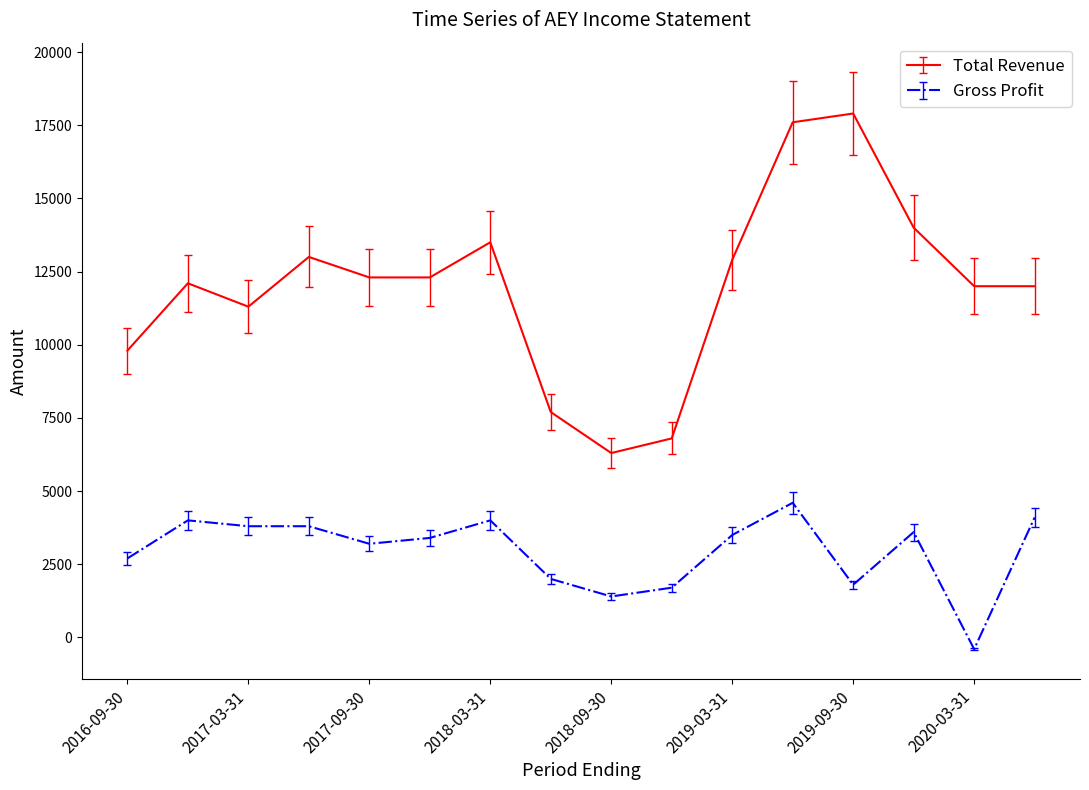

In Total Revenue, how many points are higher than both neighbors (excluding endpoints)?

4